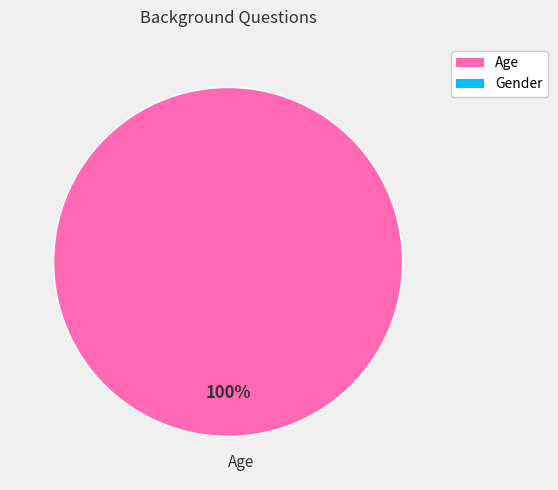

Rank the categories by value from highest to lowest.

Age